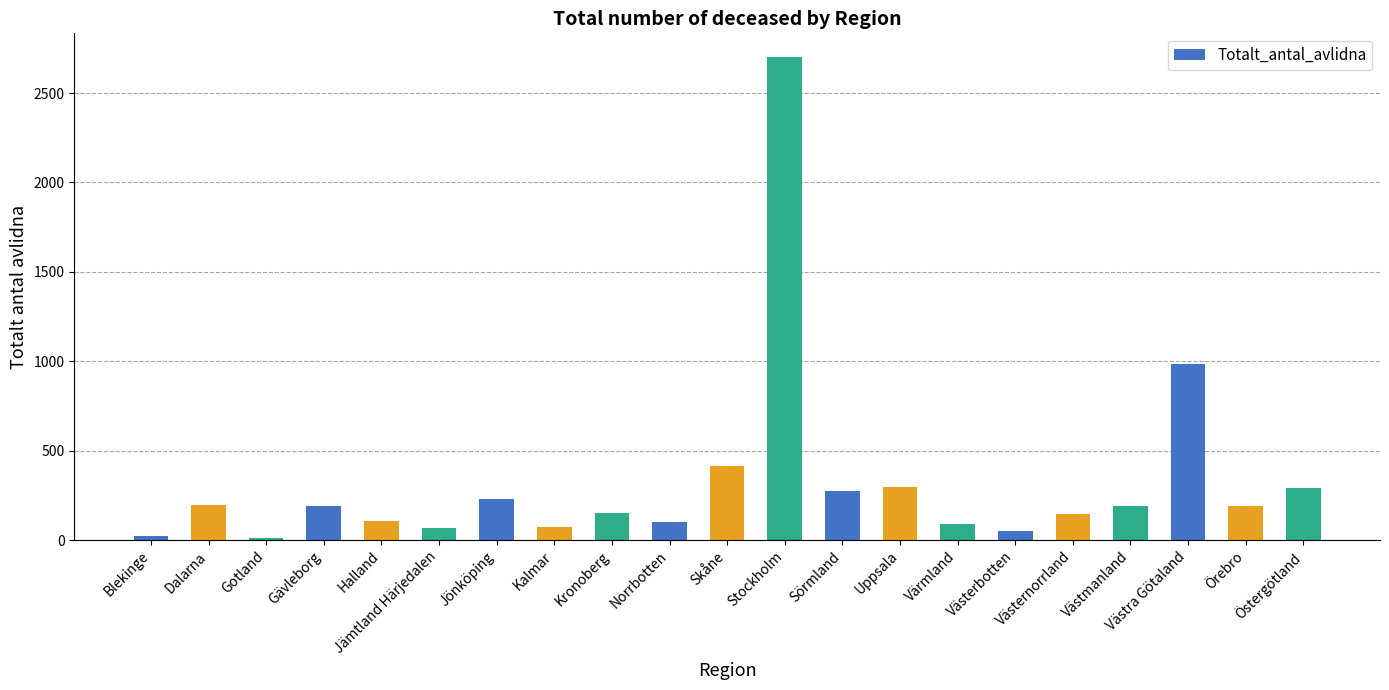

What is the value of the 12th bar from the left?

2699